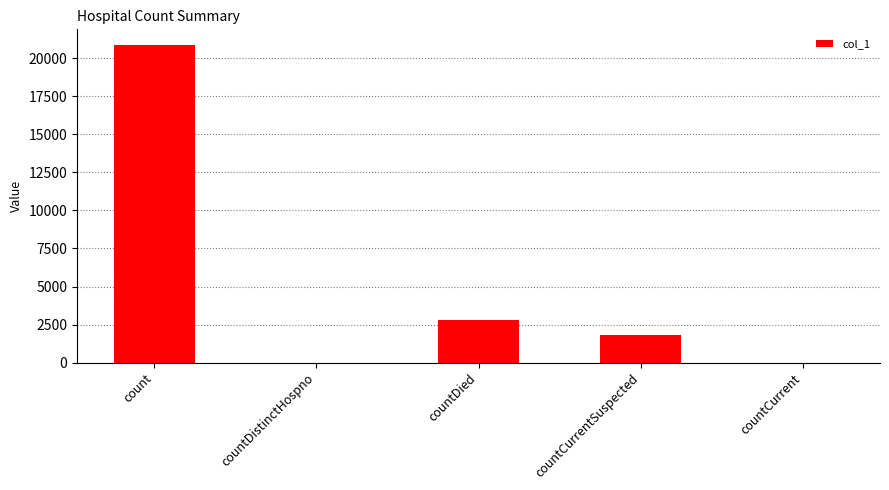

What is the sum of all values?

25500